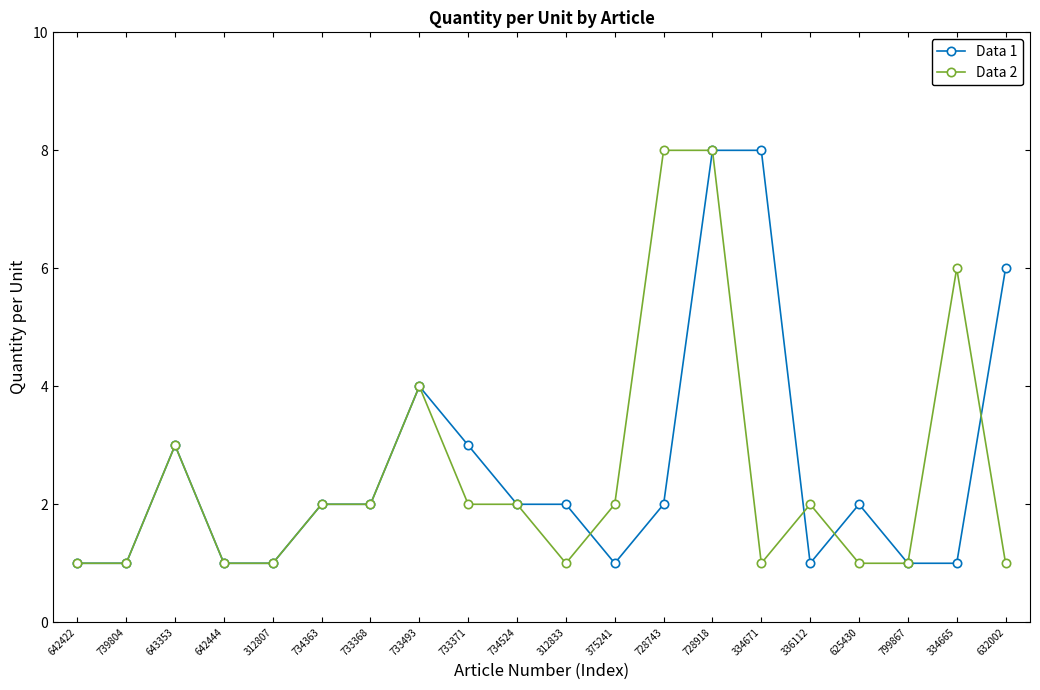

What position from the right is 728918?

7